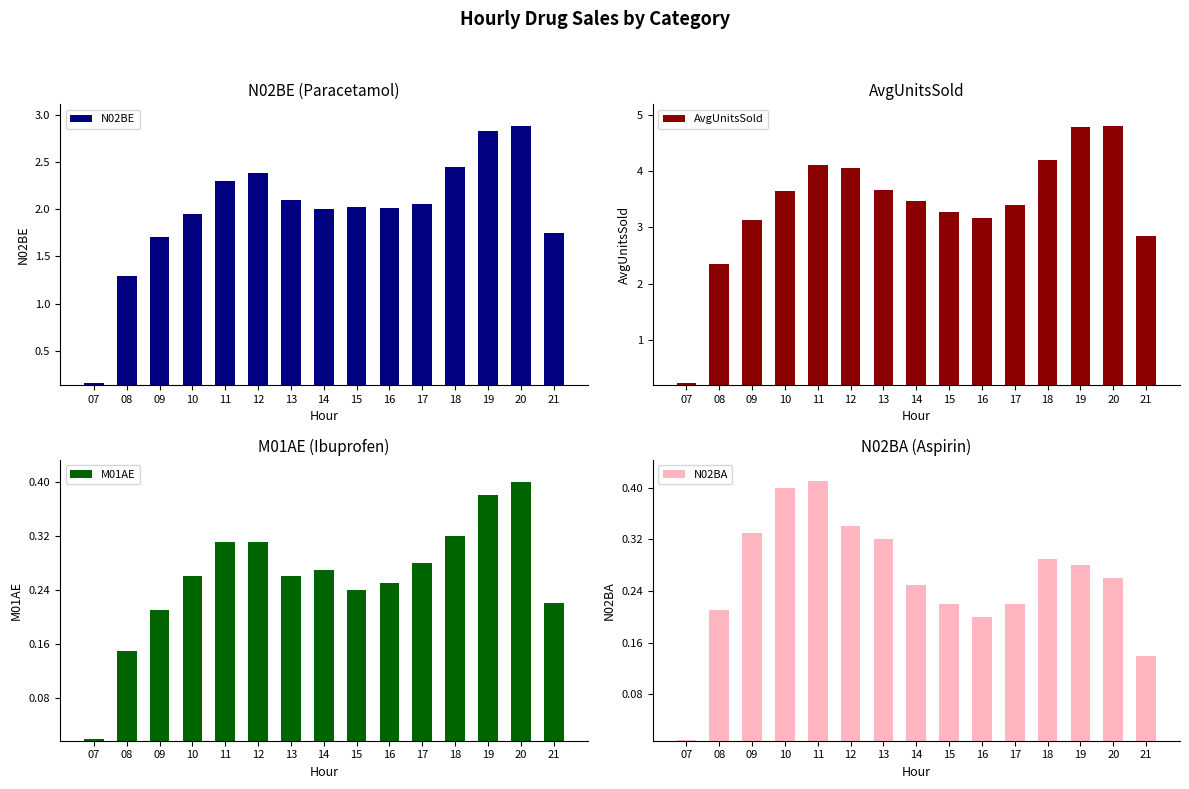

What is the sum of all M01AE values?

3.9